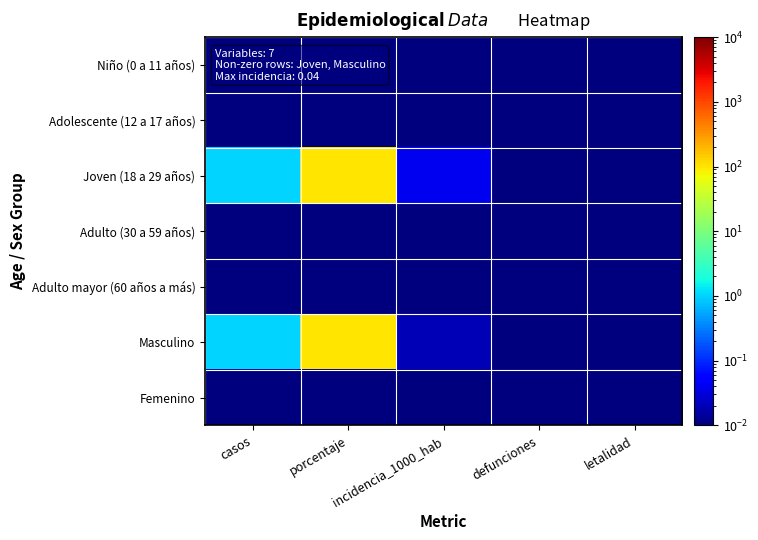

Between casos and porcentaje, which is larger?

casos